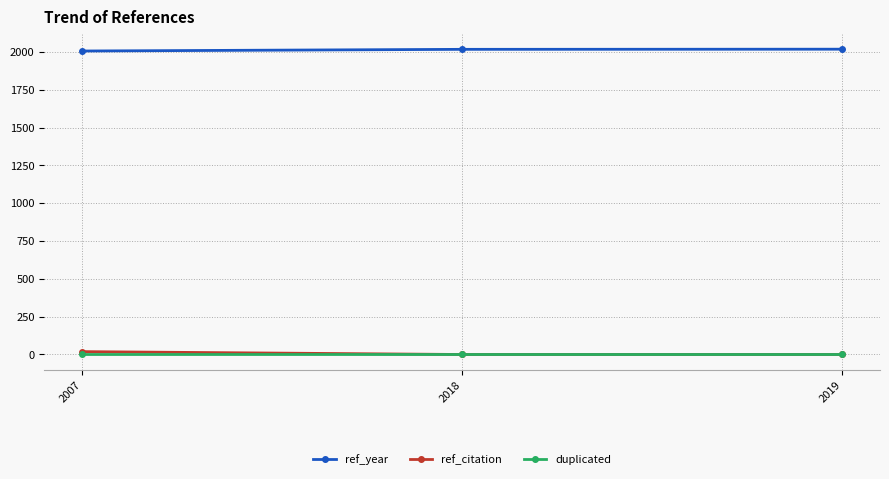

Is the value of ref_year at 2019 greater than the value of duplicated at 2007?

Yes